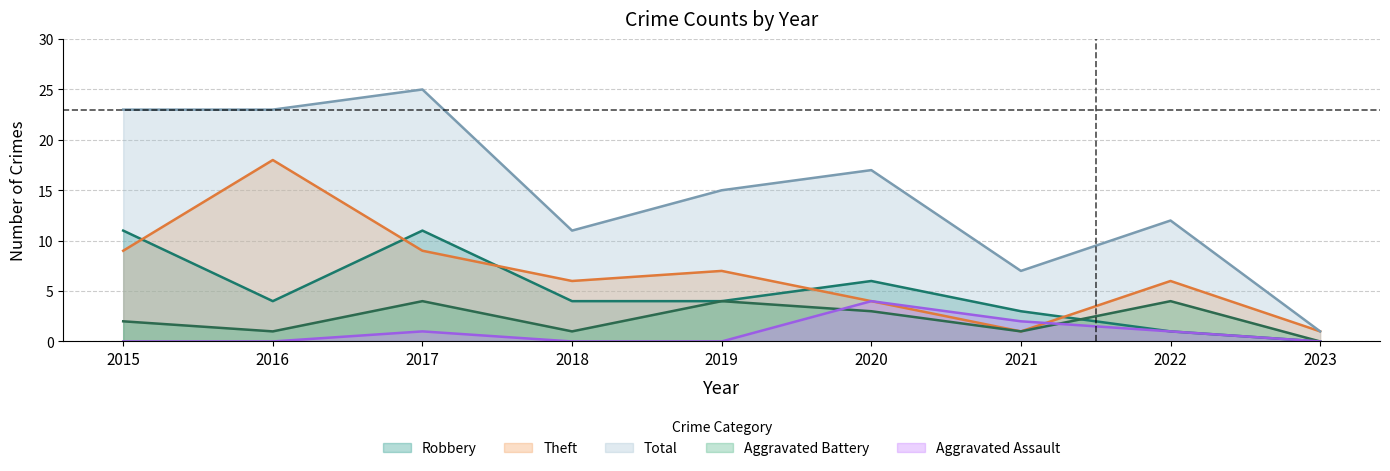

Does the chart have visible grid lines?

Yes